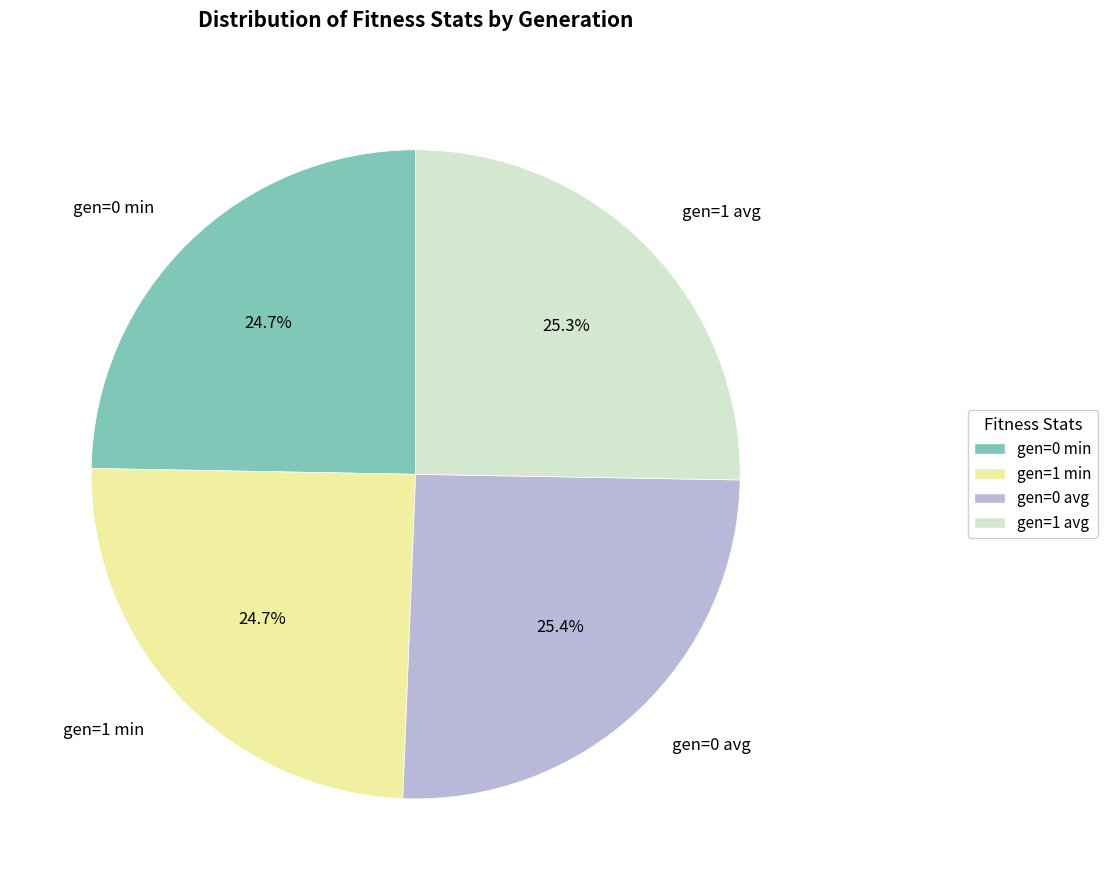

Is the sum of gen=1 avg and gen=0 min greater than half?

No